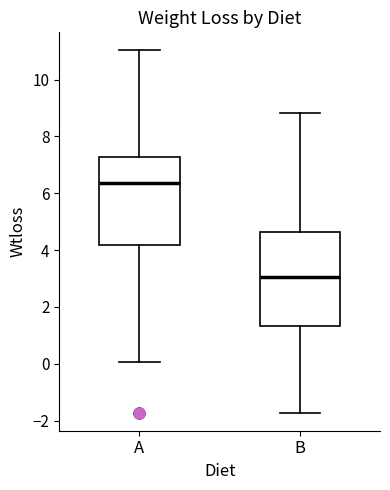

Which box has the highest median line?

A